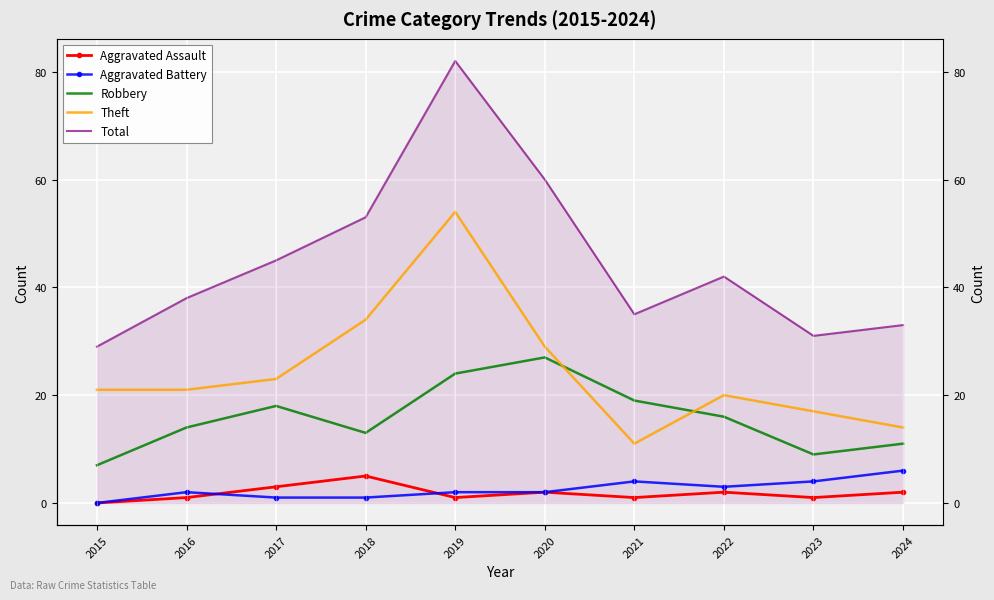

Which has a higher value, 2023 or 2016?

2023